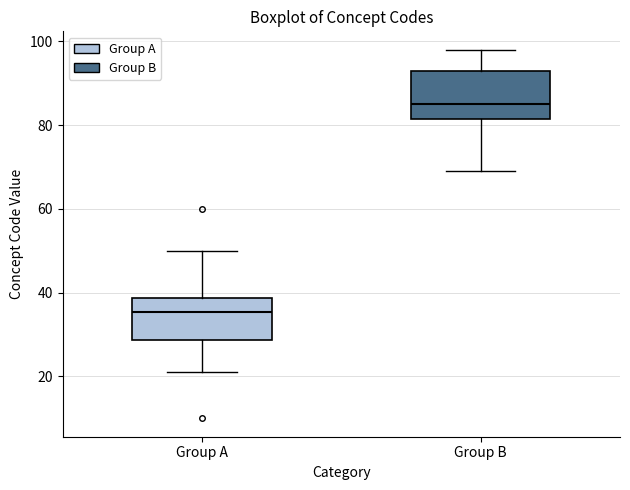

Reading left to right, transcribe this box plot: for each box, give where its median line is, the range the box spans, and where its two whiskers end, as read against the y-axis. The values are not printed on the chart, so give them approximately, as read against the axis.

Group A: median 36, box 28 to 38, whiskers 22 to 50
Group B: median 86, box 82 to 94, whiskers 70 to 98